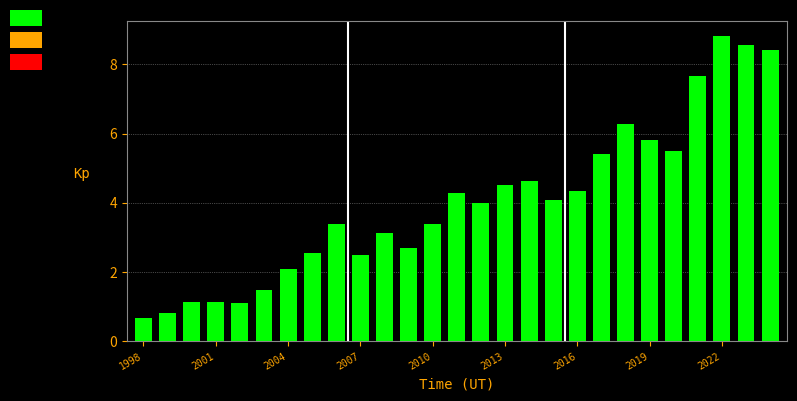

What is the minimum value shown in the chart?

0.7